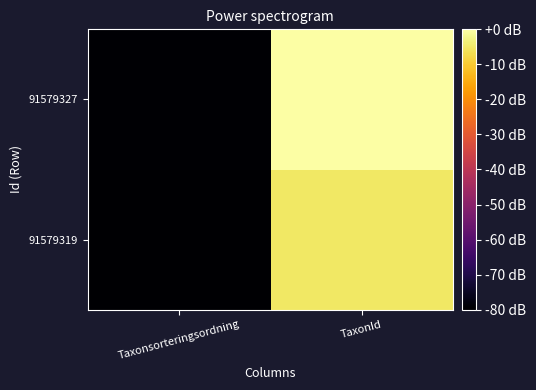

Reading right to left, transcribe all the data shown in this chart.

91579319: TaxonId=-5.2	Taxonsorteringsordning=-80.0
91579327: TaxonId=0.0	Taxonsorteringsordning=-79.6